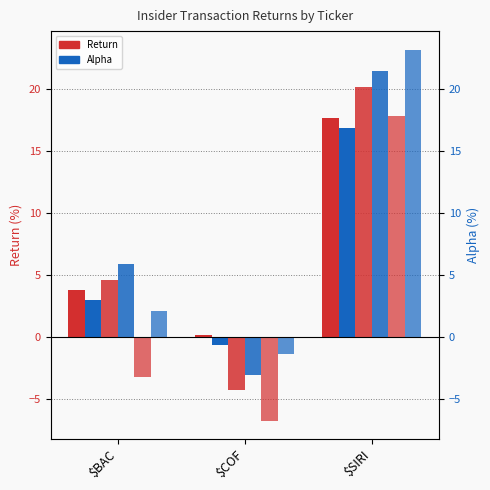

At which label does 1 Month(s) Alpha first exceed 3?

$BAC